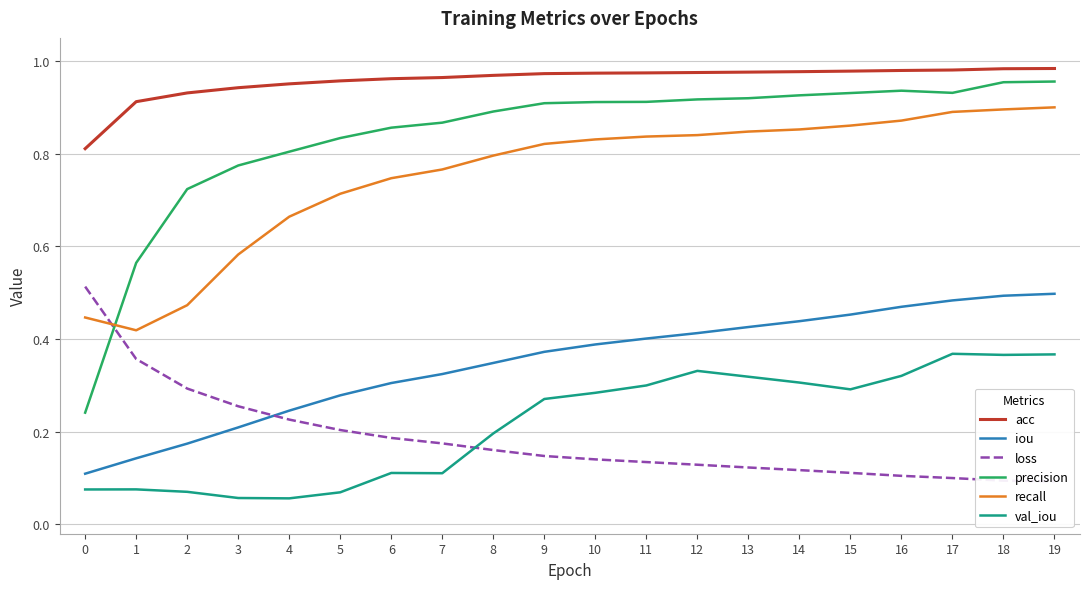

What value does the acc series have at 10?

1.0